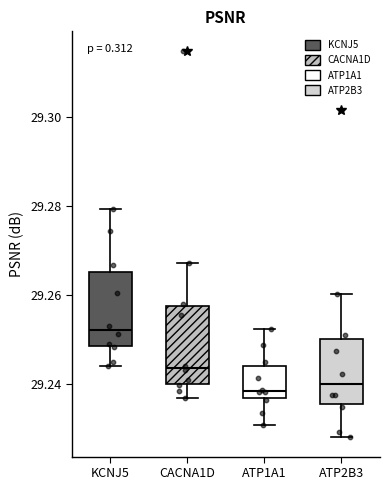

Where does the lower whisker of the box for KCNJ5 end on the y-axis? The values are not printed on the chart, so give them approximately, as read against the axis.

29.244